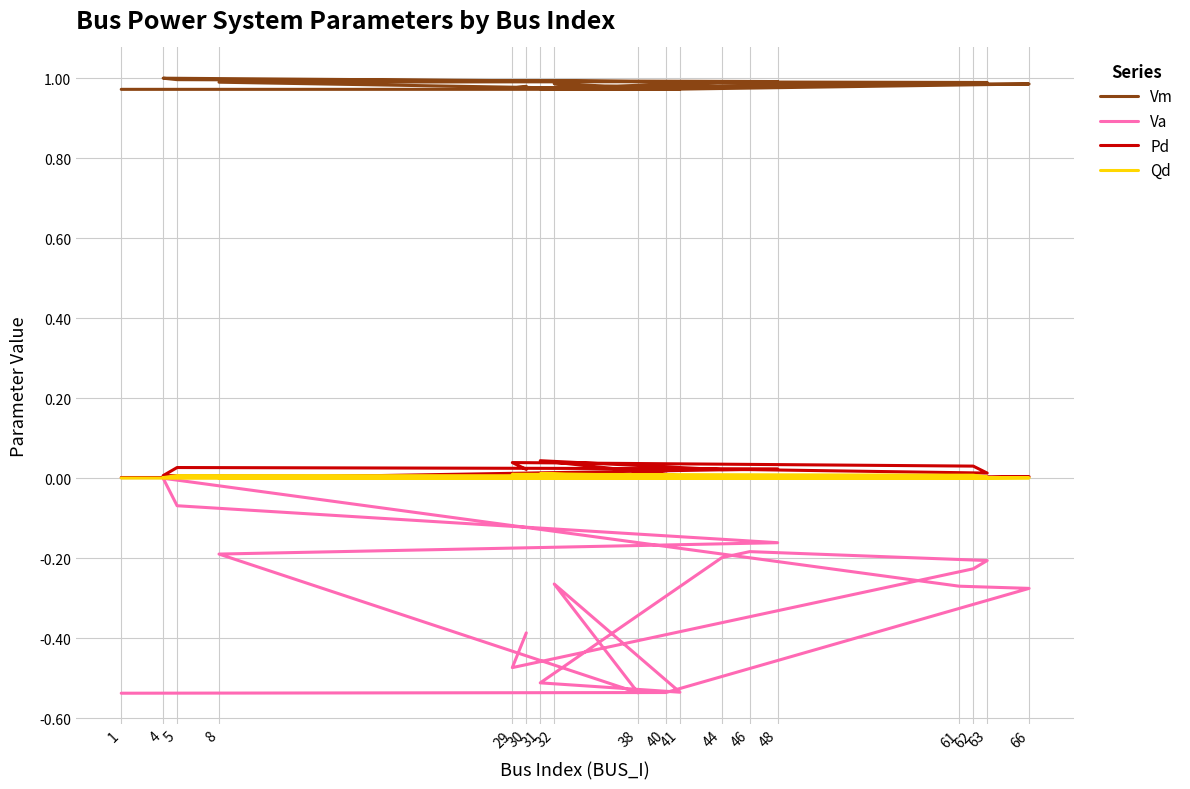

Between 44 and 40, which is larger?

44